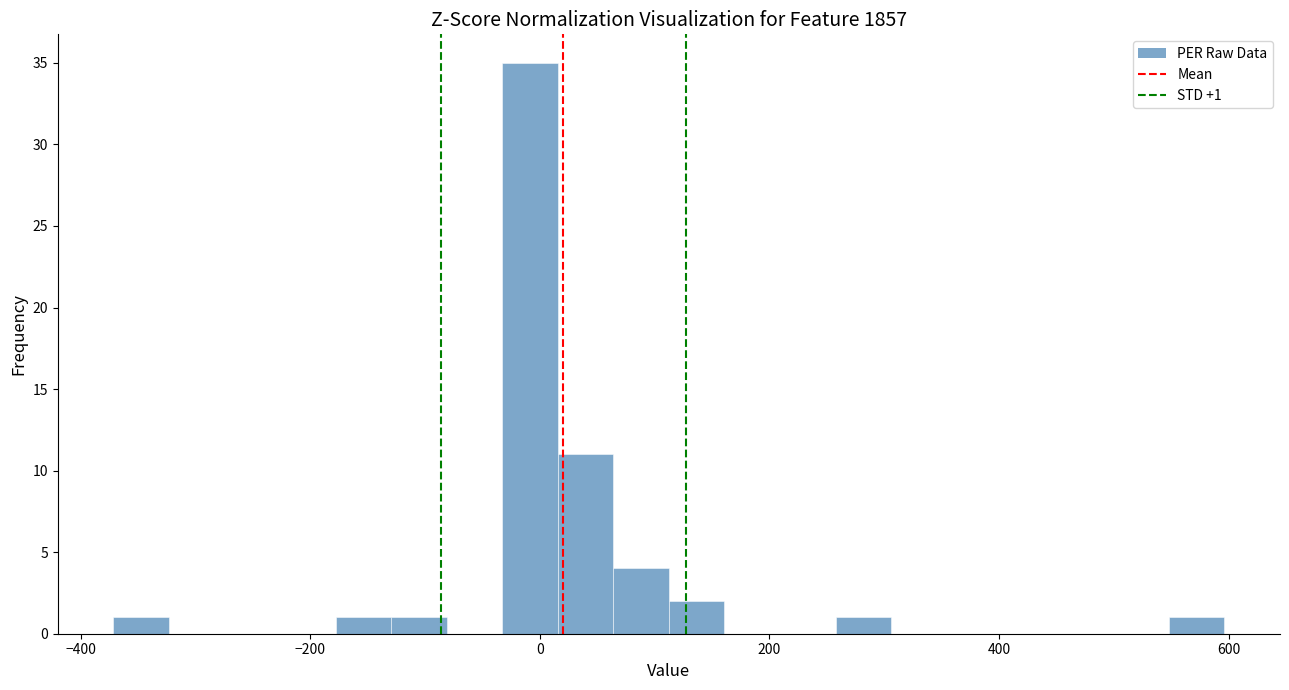

Around what value on the x-axis is the tallest bar? Give the approximate position of its centre, as read against the axis.

0